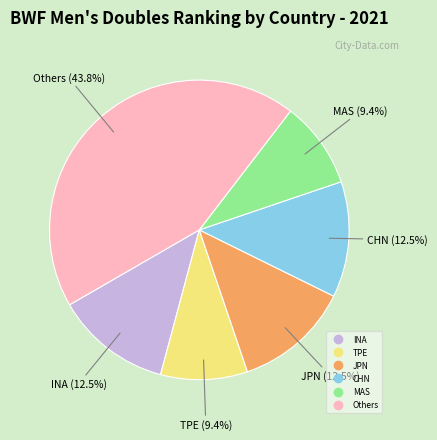

How many slices are in this pie chart?

6